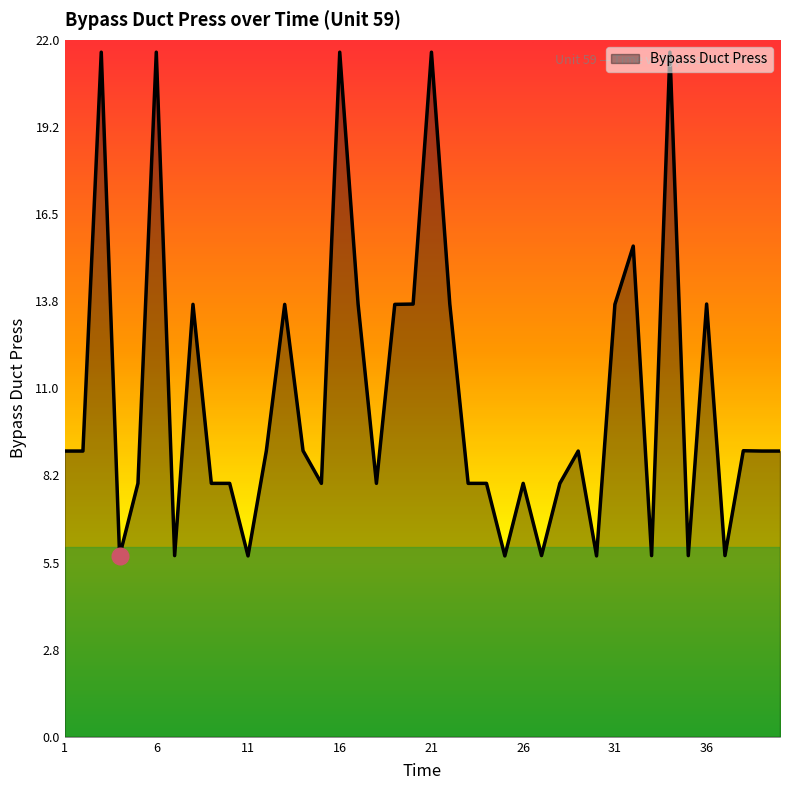

What is the greatest value displayed?

21.6